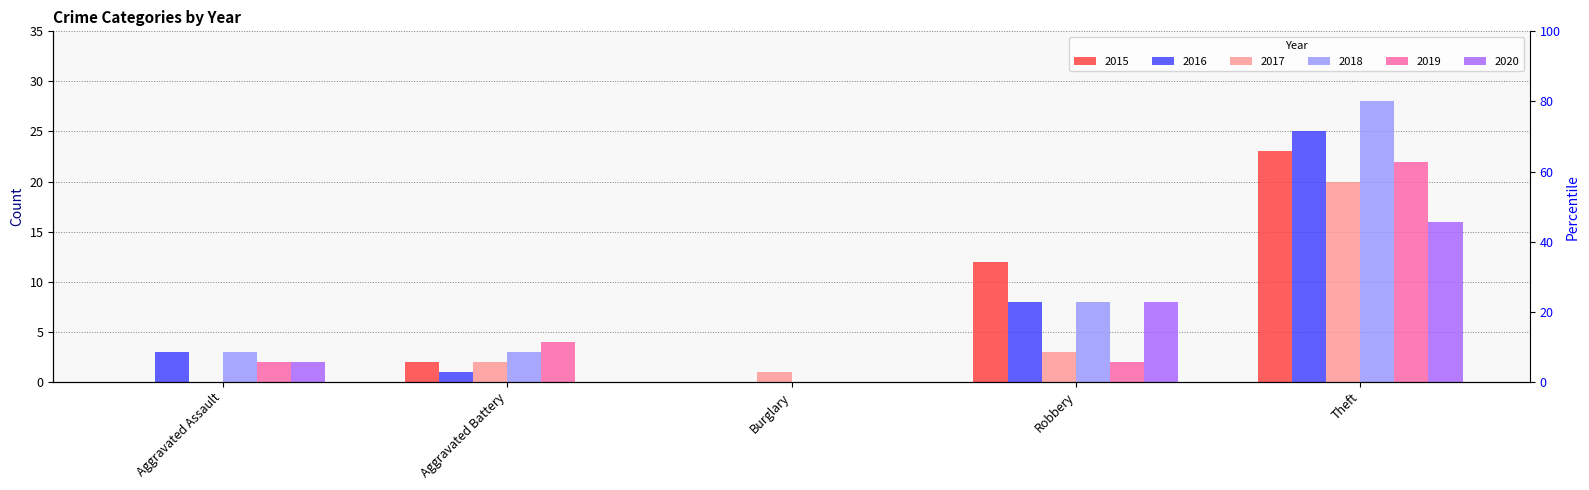

What is the maximum value for 2015?

23